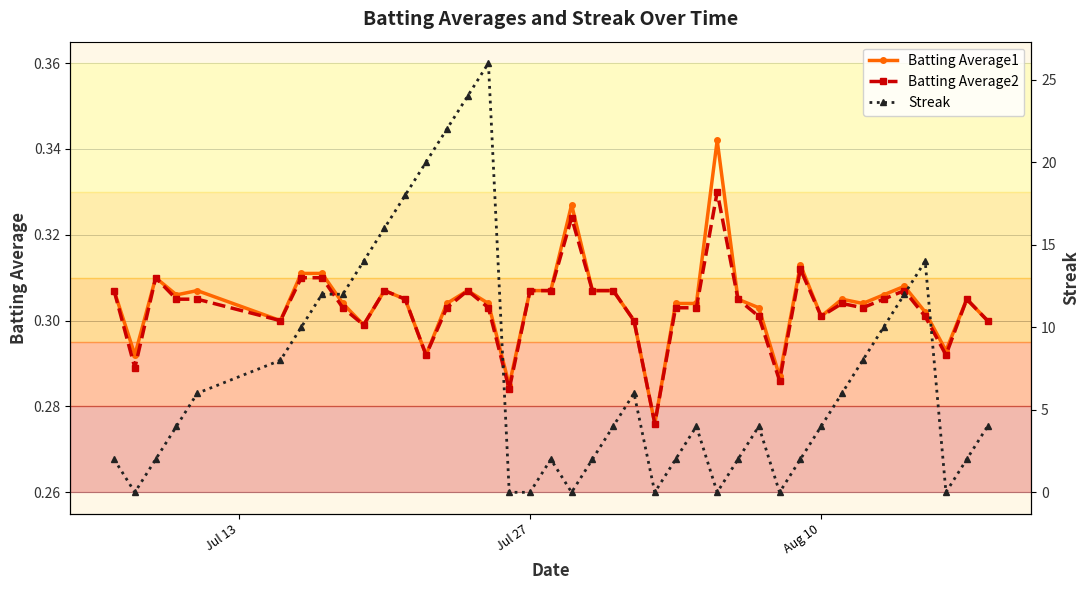

How many values in the Streak series exceed 4?

18